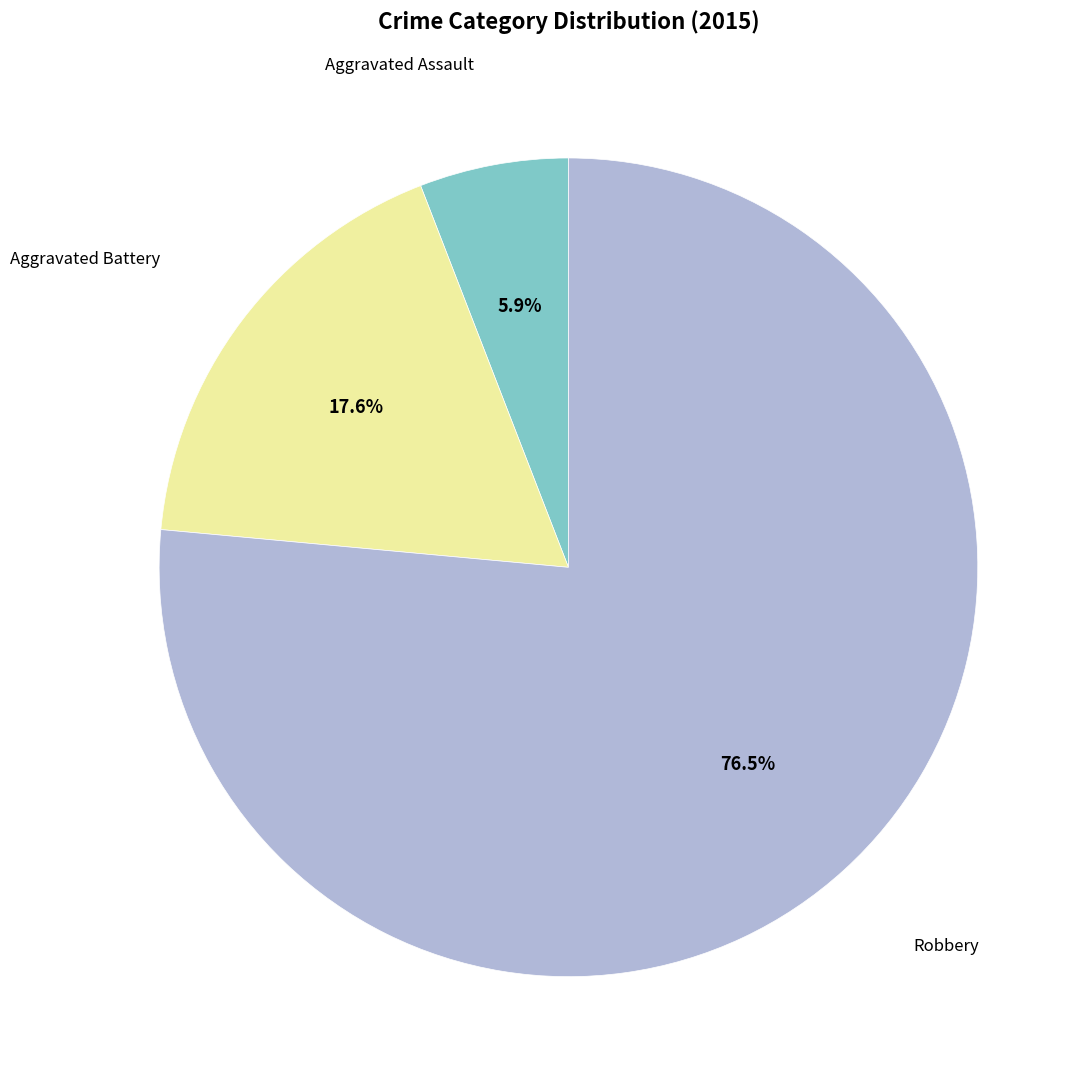

Is there any slice that represents more than half of the pie?

Yes